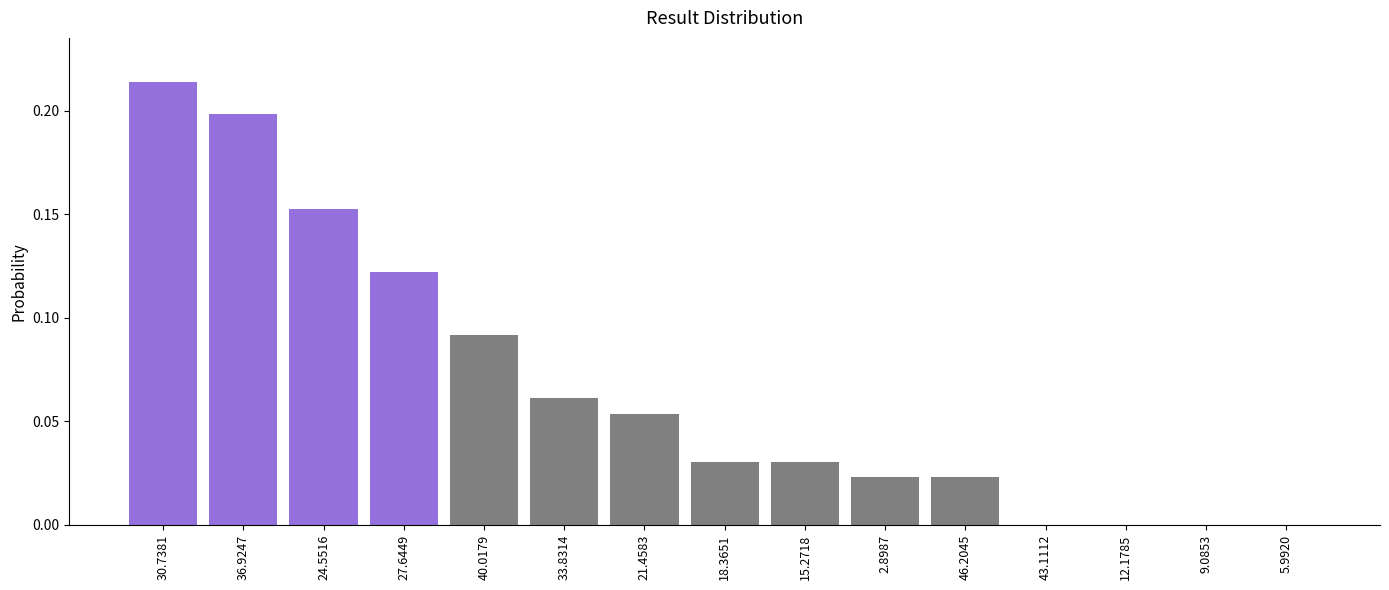

Which label corresponds to the largest value in the chart?

30.7381